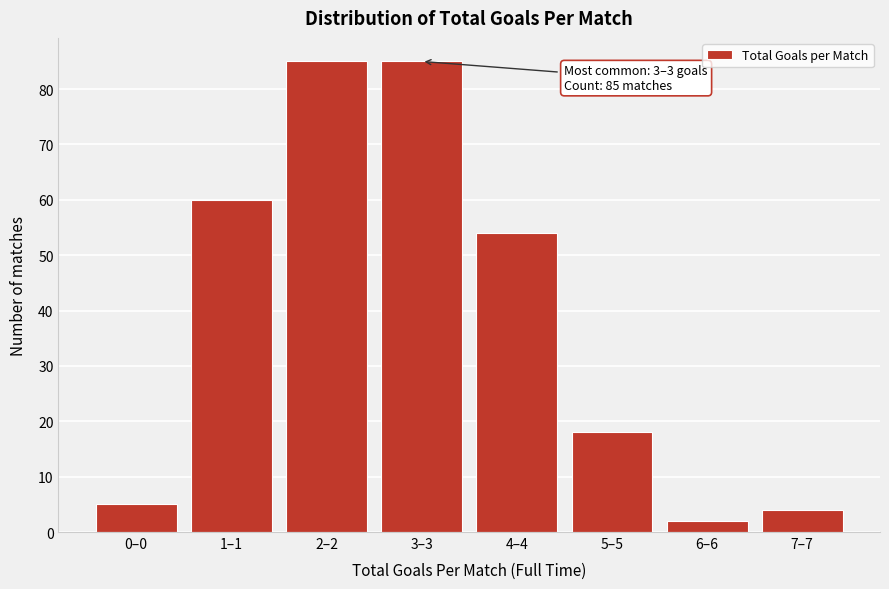

Reading right to left, what are all the values shown in this chart?

4	2	18	54	85	85	60	5